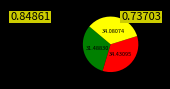

Is there any slice that represents more than half of the pie?

No